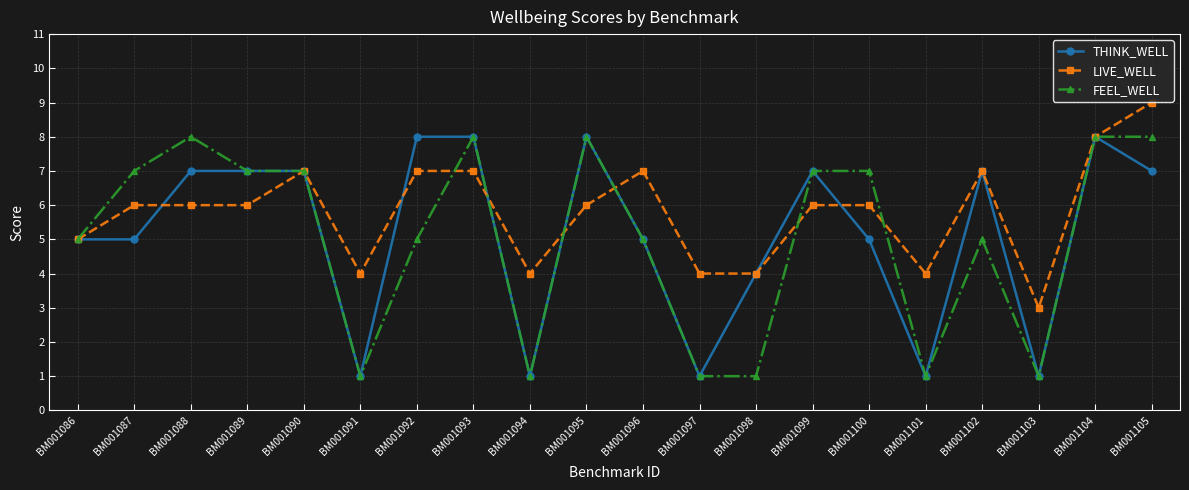

What is the total value across all series at BM001087?

18